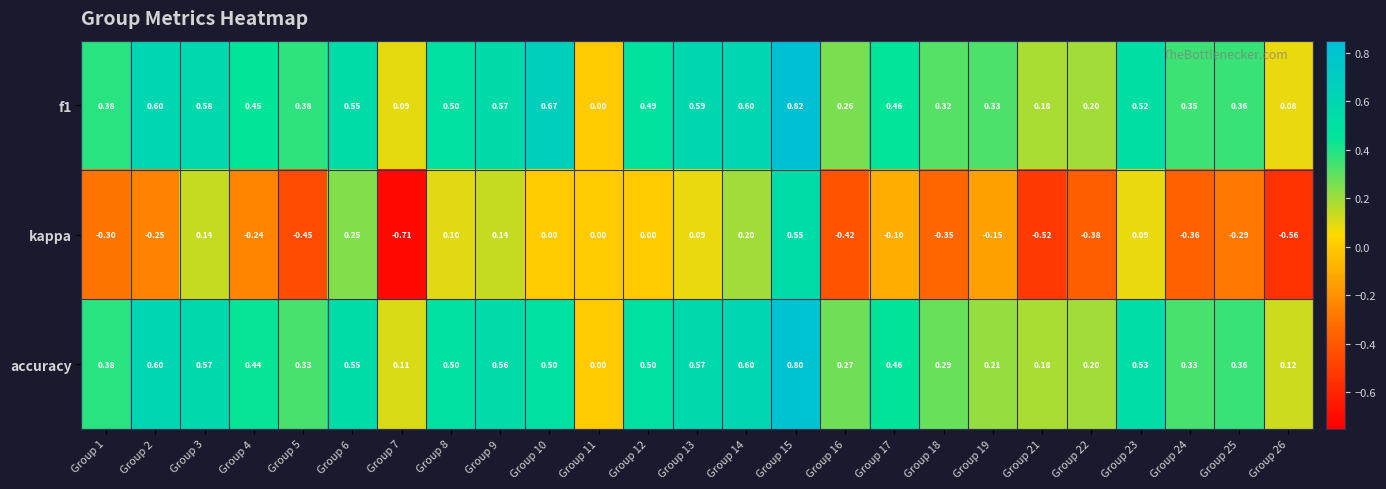

Which series has the largest range (max minus min)?

kappa